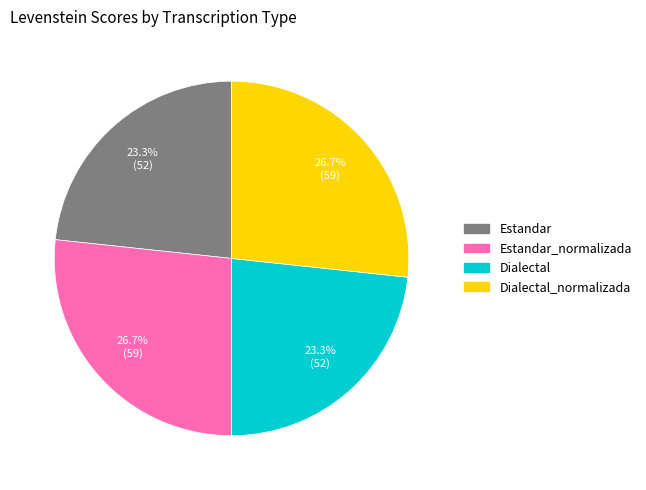

To the nearest percent, what portion does Estandar represent?

23%